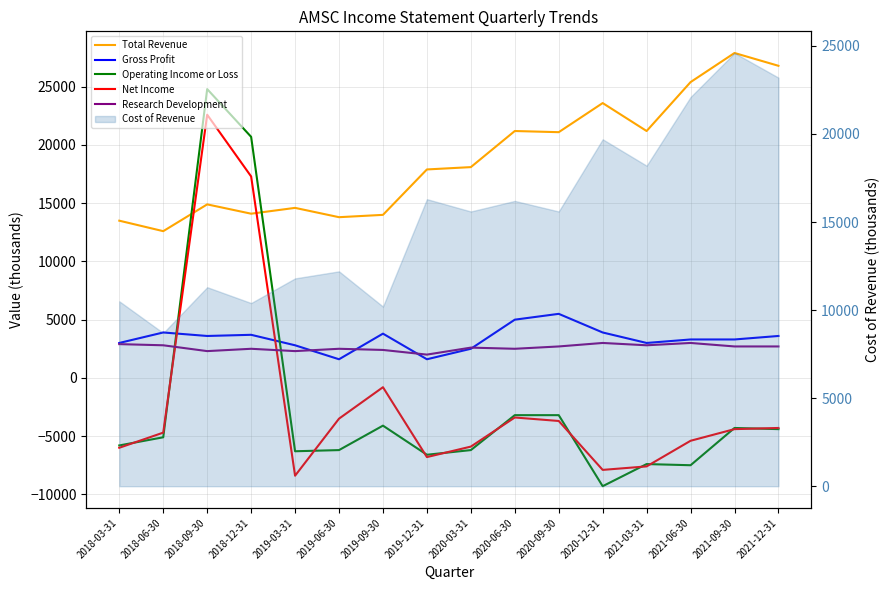

What is the difference between the maximum and second lowest values in the Research Development series?

700